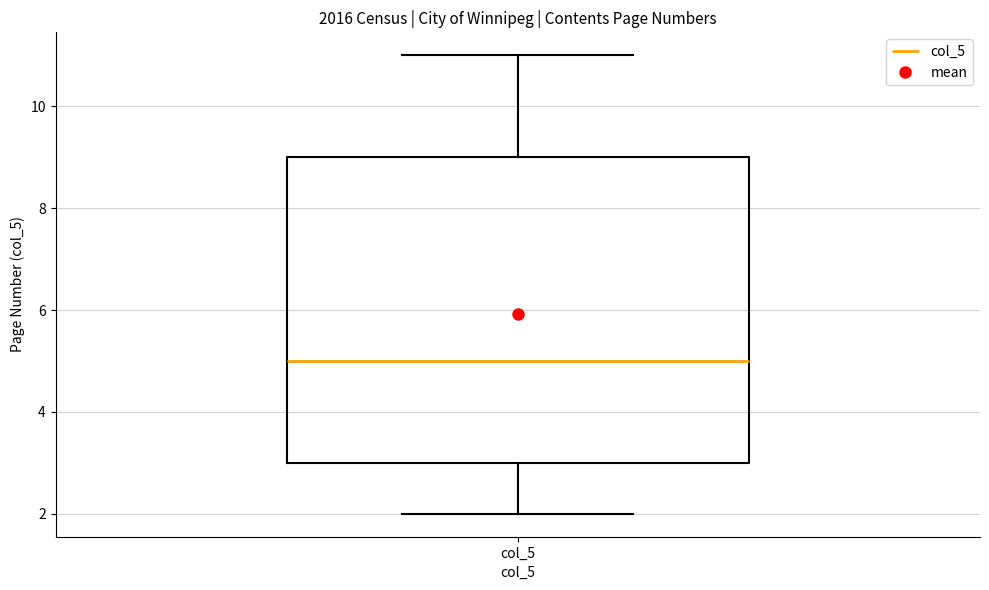

Read this box plot against the y-axis: the position of the median line, the range covered by the box, and the ends of both whiskers. The values are not printed on the chart, so give them approximately, as read against the axis.

median 5, box 3 to 9, whiskers 2 to 11